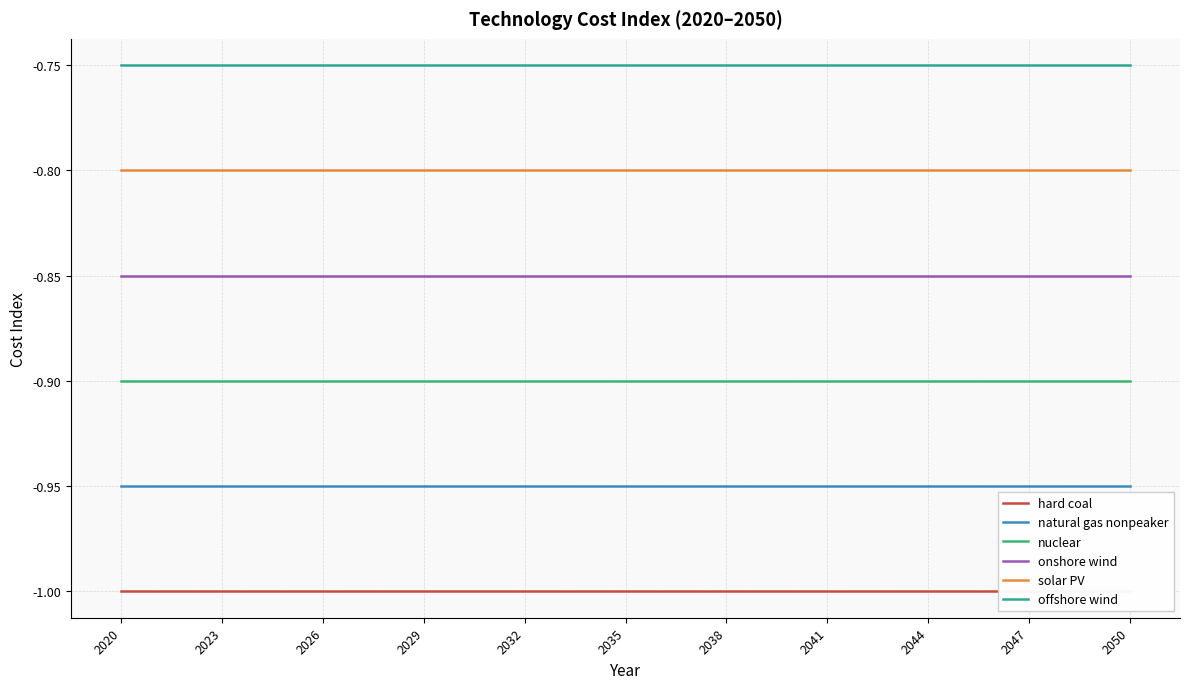

True or false: hard coal has a value of -1.0 at 20.

True